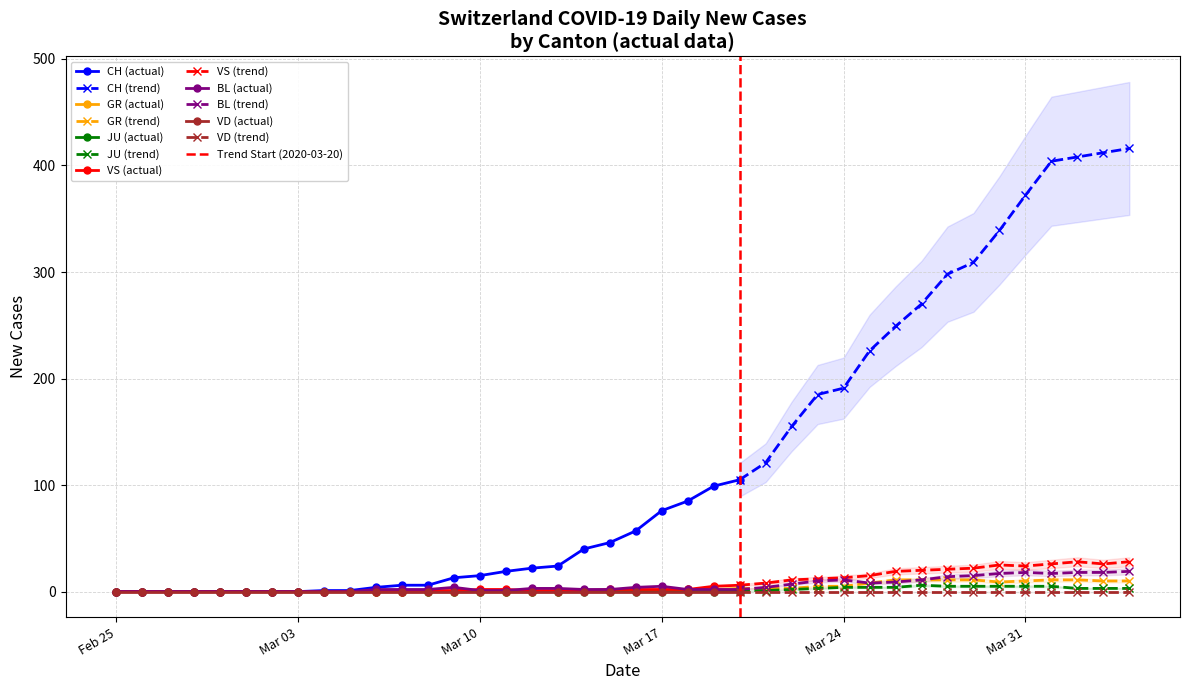

At which category is the sum across all series the highest?

2020-04-04